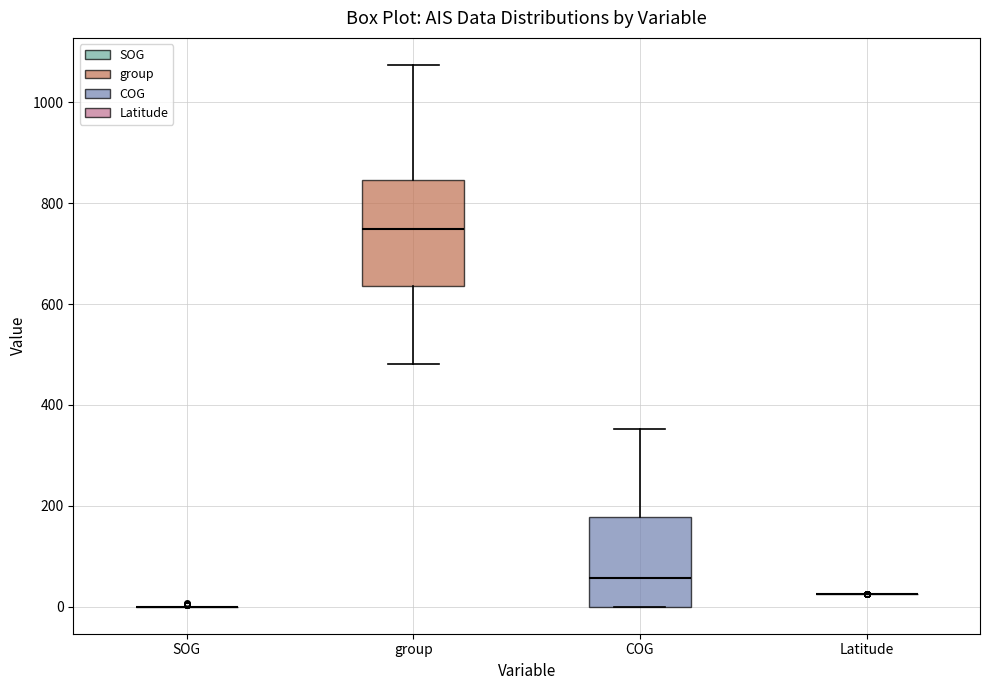

Comparing the boxes themselves (not the whiskers), which one is the tallest?

group